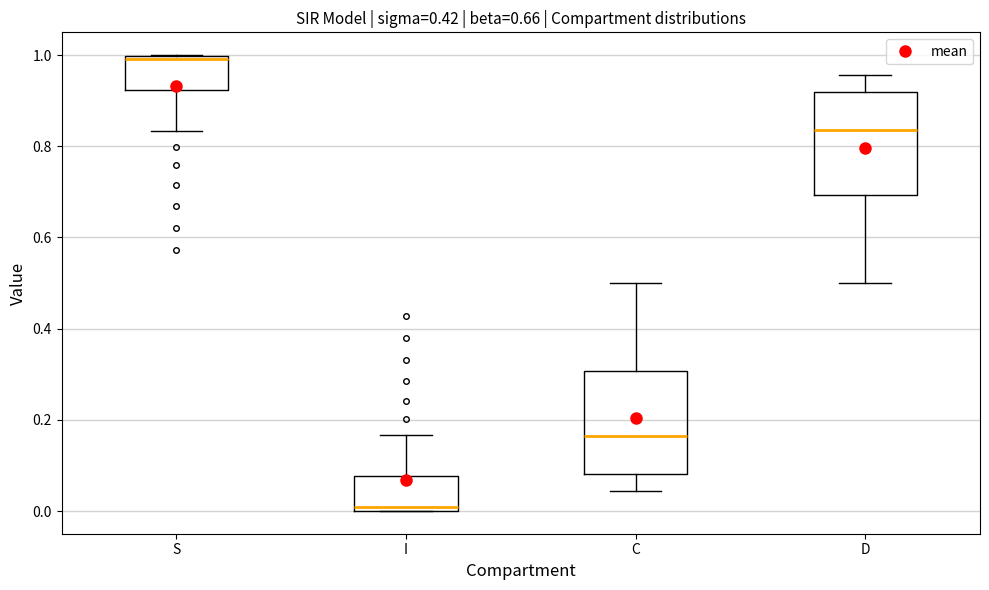

Which box has the lowest median line?

I